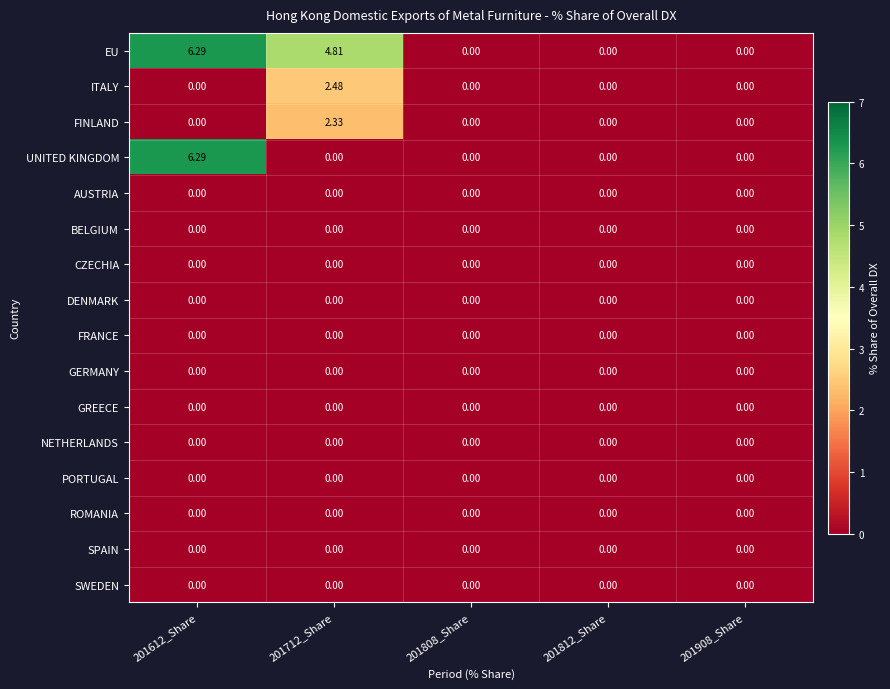

Which series changed the most between 201712_Share and 201808_Share?

EU